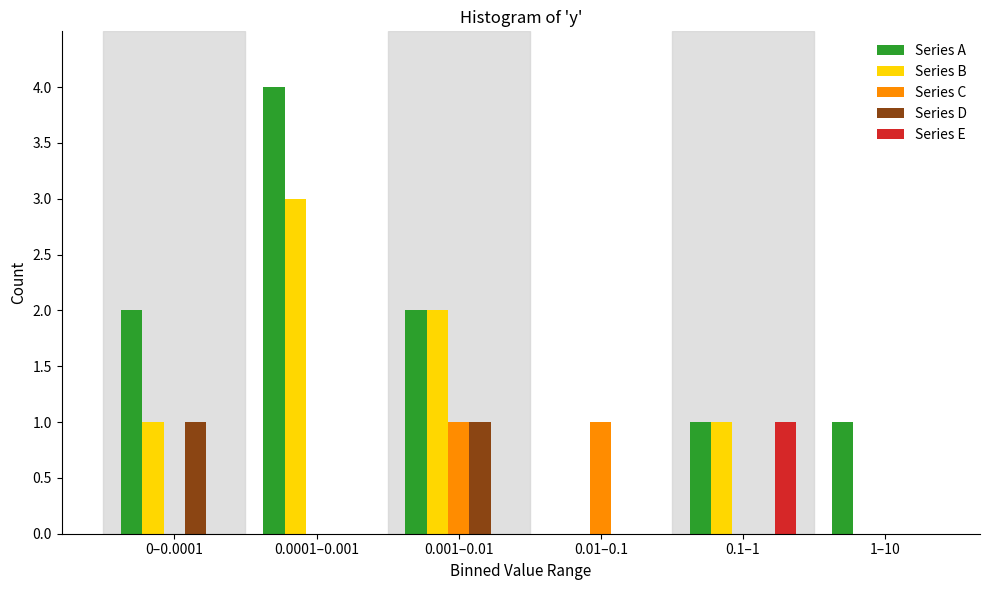

Reading left to right, what are all the values shown in this chart?

Series A: 0–0.0001=2	0.0001–0.001=4	0.001–0.01=2	0.01–0.1=0	0.1–1=1	1–10=1
Series B: 0–0.0001=1	0.0001–0.001=3	0.001–0.01=2	0.01–0.1=0	0.1–1=1	1–10=0
Series C: 0–0.0001=0	0.0001–0.001=0	0.001–0.01=1	0.01–0.1=1	0.1–1=0	1–10=0
Series D: 0–0.0001=1	0.0001–0.001=0	0.001–0.01=1	0.01–0.1=0	0.1–1=0	1–10=0
Series E: 0–0.0001=0	0.0001–0.001=0	0.001–0.01=0	0.01–0.1=0	0.1–1=1	1–10=0